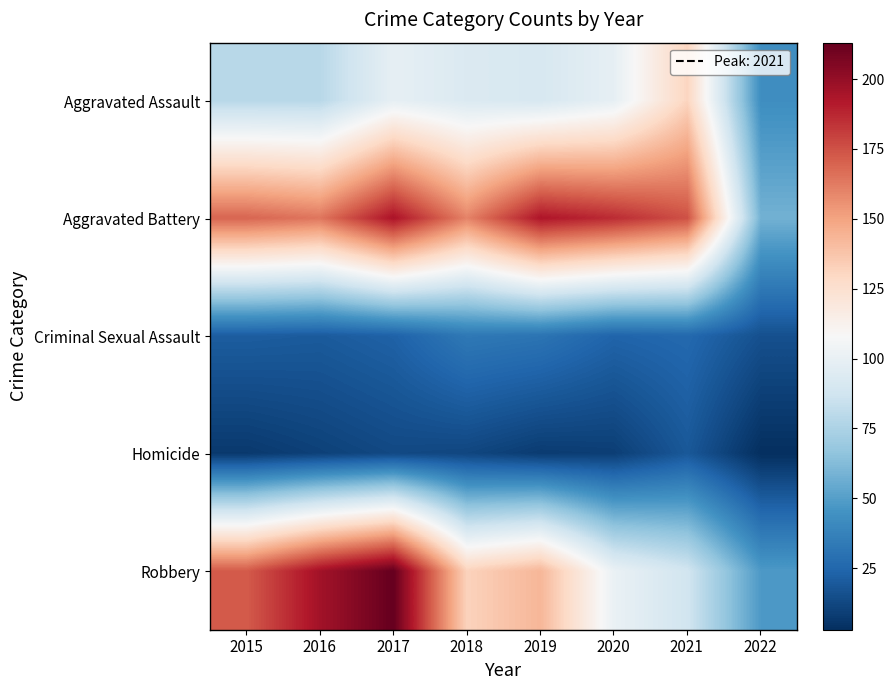

Reading left to right, what are all the values shown in this chart?

Aggravated Assault: 2015=79	2016=79	2017=99	2018=93	2019=91	2020=99	2021=131	2022=43
Aggravated Battery: 2015=169	2016=164	2017=194	2018=160	2019=193	2020=186	2021=175	2022=58
Criminal Sexual Assault: 2015=21	2016=20	2017=23	2018=33	2019=31	2020=24	2021=26	2022=16
Homicide: 2015=7	2016=10	2017=13	2018=12	2019=8	2020=9	2021=19	2022=3
Robbery: 2015=172	2016=196	2017=213	2018=132	2019=143	2020=101	2021=88	2022=48